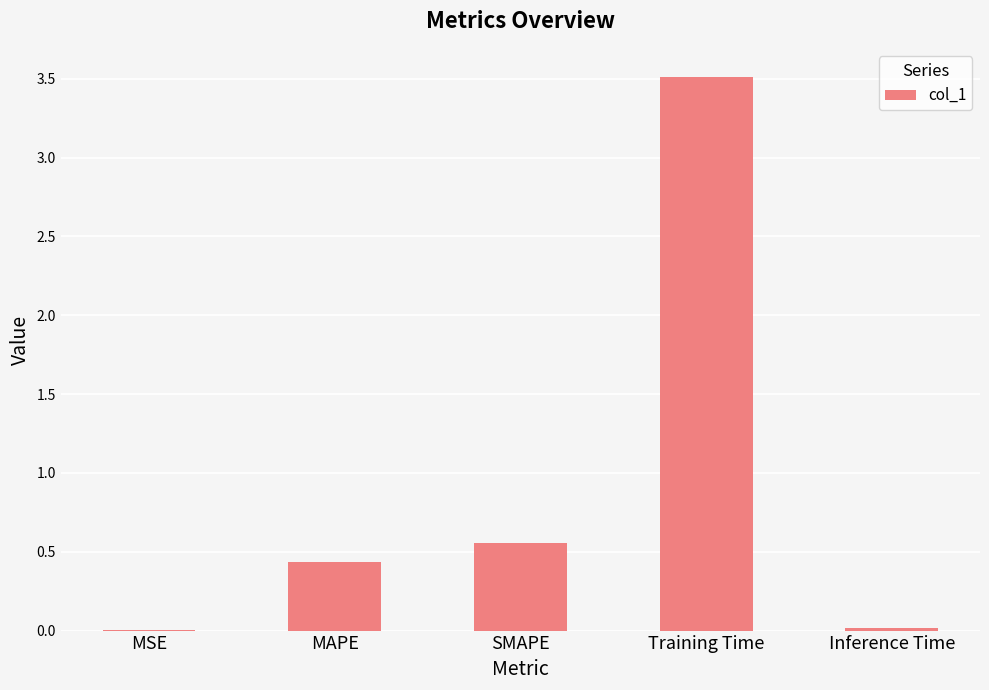

What is the sum of all values?

4.5